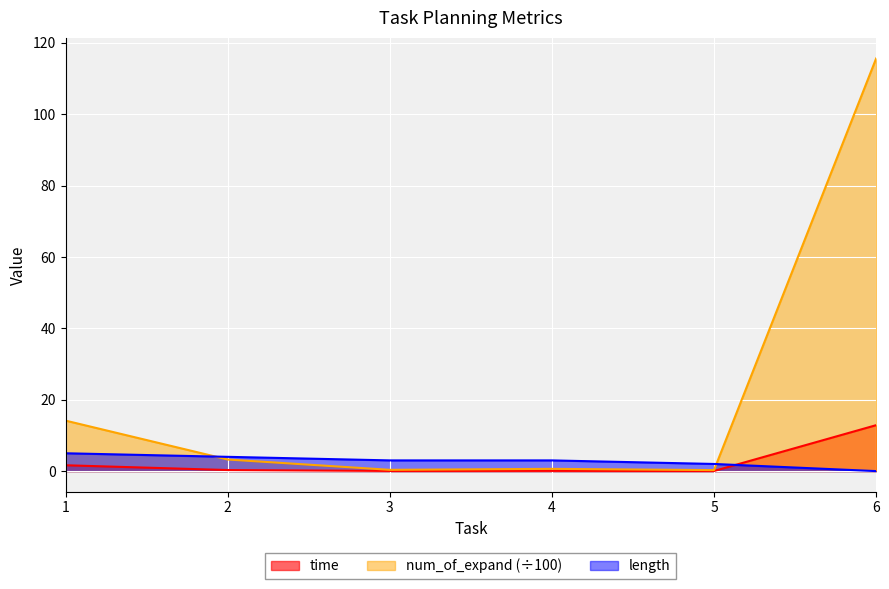

What value does the time series have at 6?

12.9